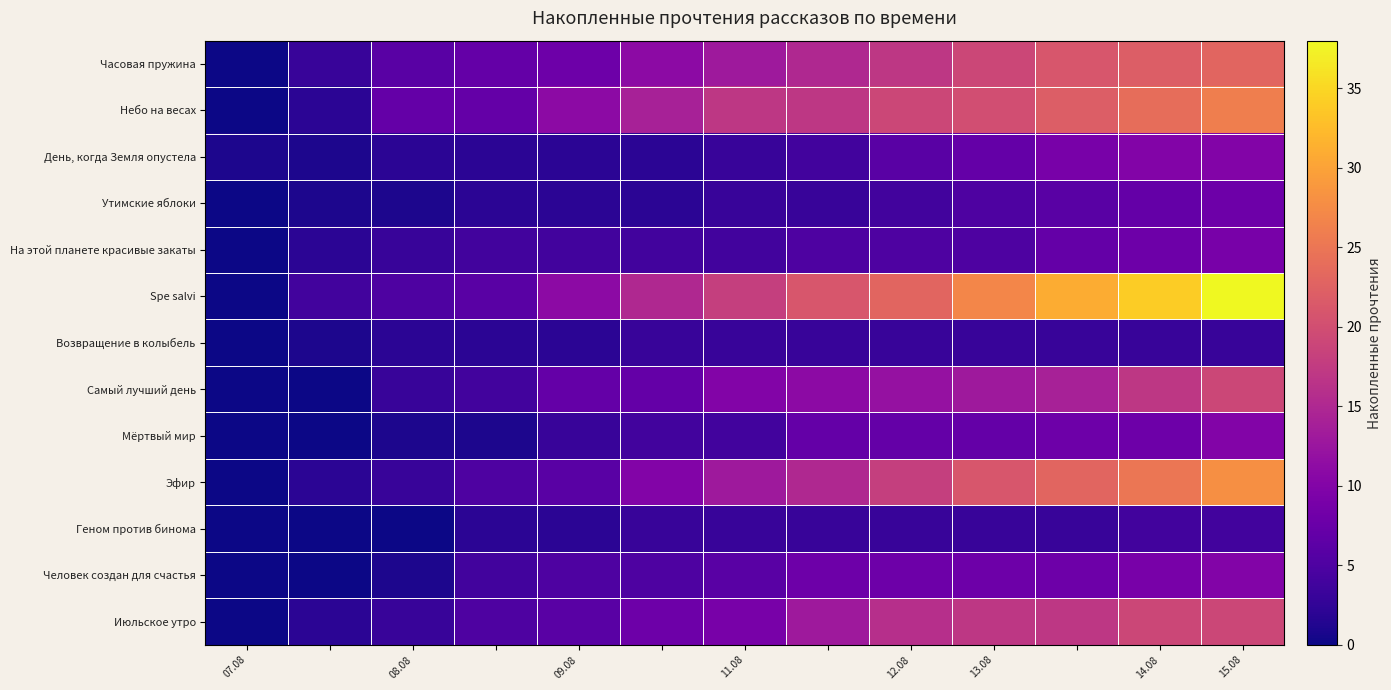

Reading right to left, transcribe all the data shown in this chart.

Часовая пружина: 23	22	21	19	17	15	13	11	8	7	6	3	0
Небо на весах: 26	24	22	20	19	17	17	14	11	7	7	2	0
День, когда Земля опустела: 10	10	9	7	6	4	3	2	2	2	2	1	1
Утимские яблоки: 8	7	6	5	4	3	3	2	2	2	1	1	0
На этой планете красивые закаты: 9	8	7	5	5	5	4	4	4	4	3	2	0
Spe salvi: 38	34	31	27	23	21	18	15	11	6	5	4	0
Возвращение в колыбель: 3	3	3	3	3	3	3	3	2	2	2	1	0
Самый лучший день: 19	17	14	13	12	11	10	7	7	4	3	0	0
Мёртвый мир: 10	8	8	7	7	7	4	4	3	1	1	0	0
Эфир: 28	25	23	21	18	15	13	10	6	5	3	2	0
Геном против бинома: 4	4	3	3	3	3	3	3	2	2	0	0	0
Человек создан для счастья: 10	9	8	8	8	8	6	5	5	4	1	0	0
Июльское утро: 19	19	17	17	16	13	9	8	6	5	3	2	0